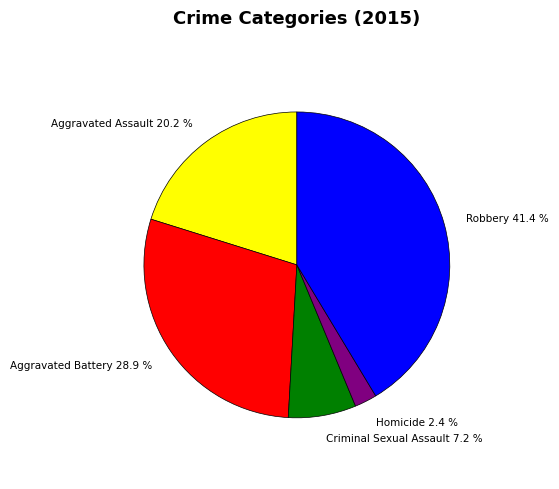

Which has a higher value, Criminal Sexual Assault or Homicide?

Criminal Sexual Assault